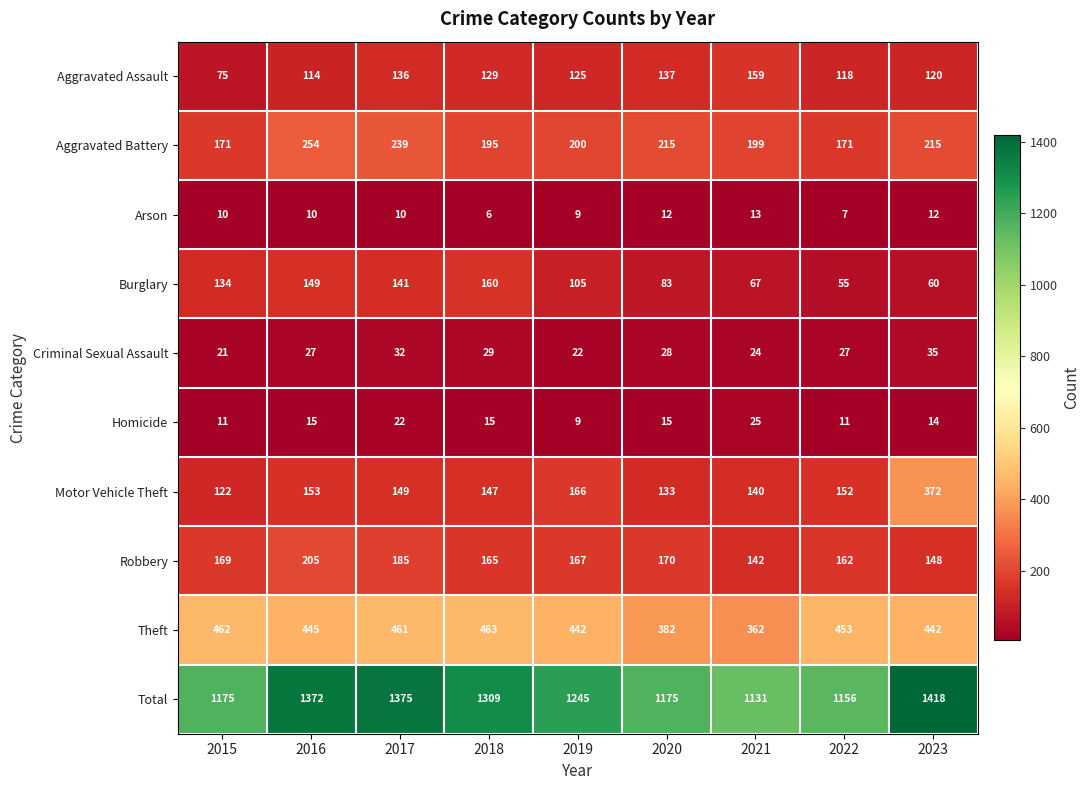

Which category has the highest value across all series?

2023